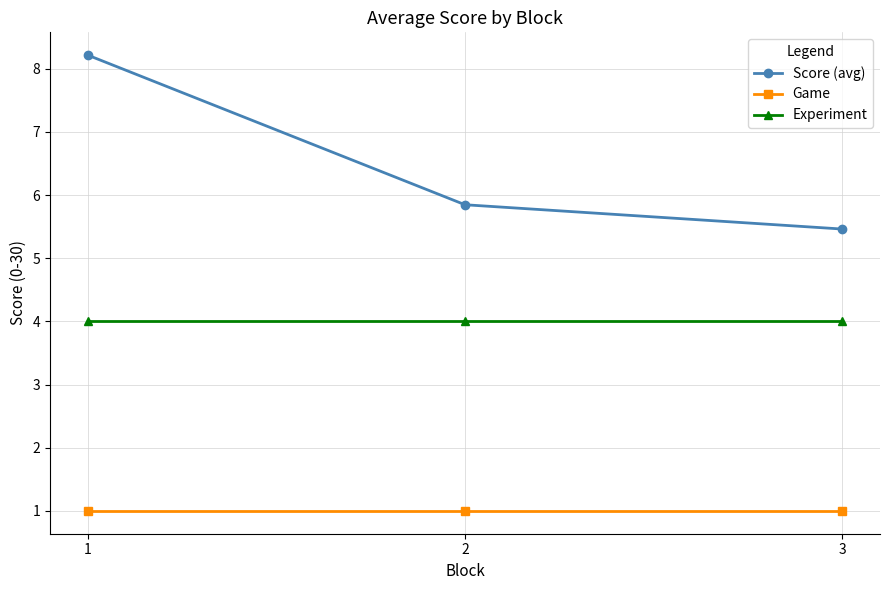

Count the number of data series in this chart.

3